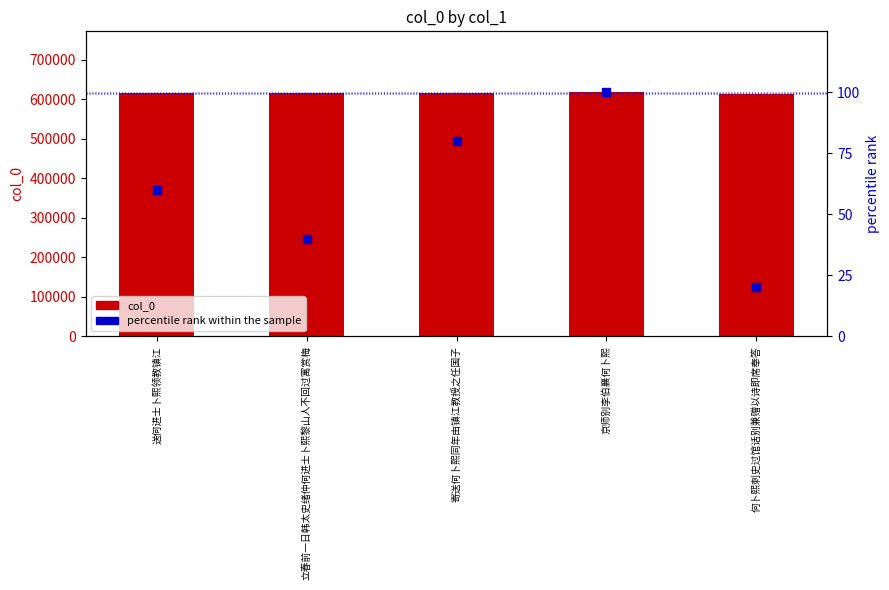

What is the total value across all series at 立春前一日韩太史绪仲何进士卜熙黎山人不回过寓赏梅?

615849